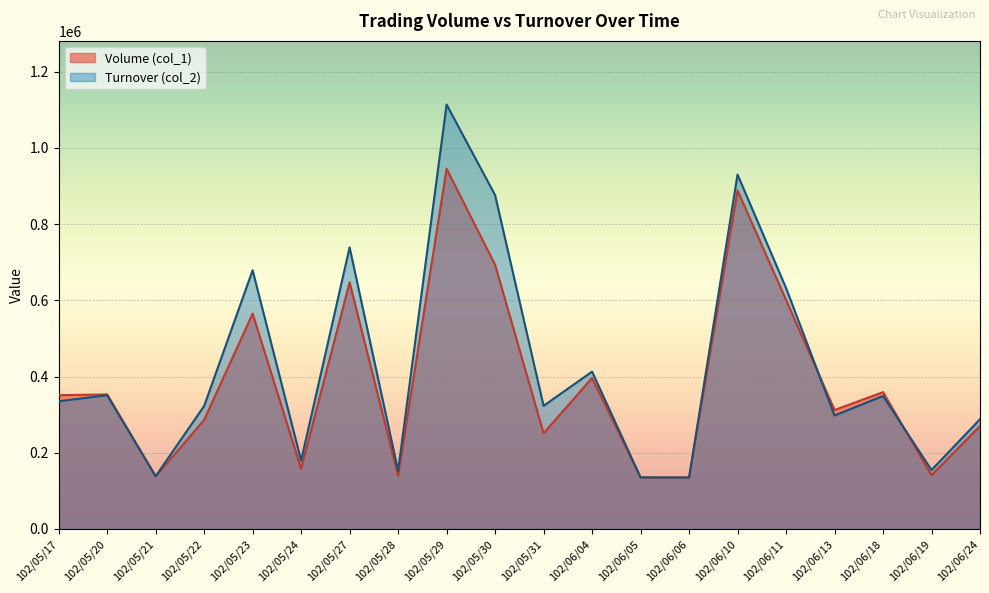

Rank the series by their average value, from highest to lowest.

Turnover (col_2), Volume (col_1)